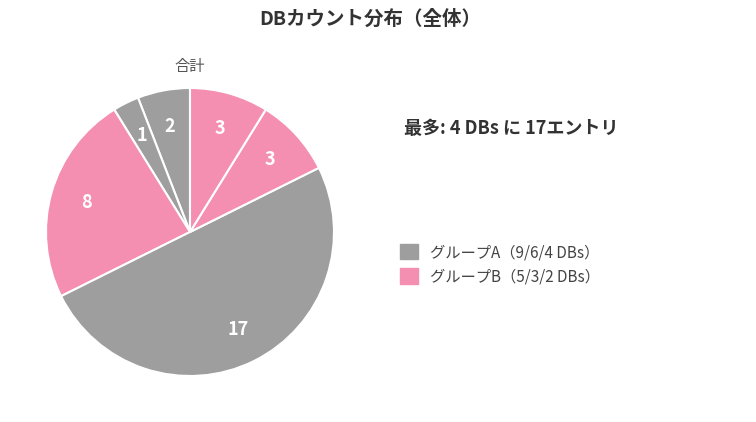

How many segments does this pie chart have?

6